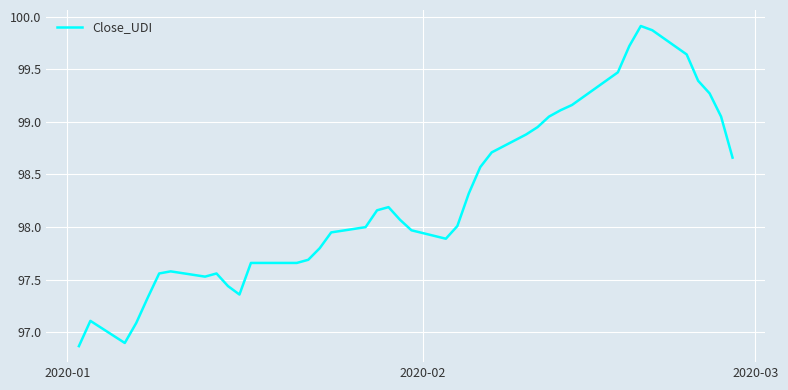

What is the maximum value shown in the chart?

99.9